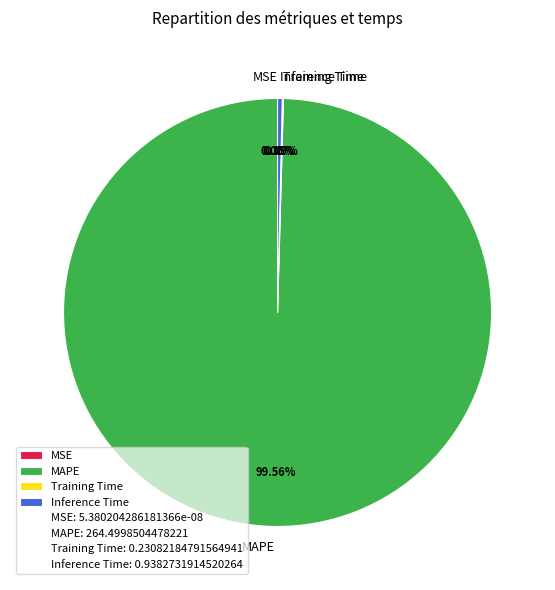

How many slices are in this pie chart?

4